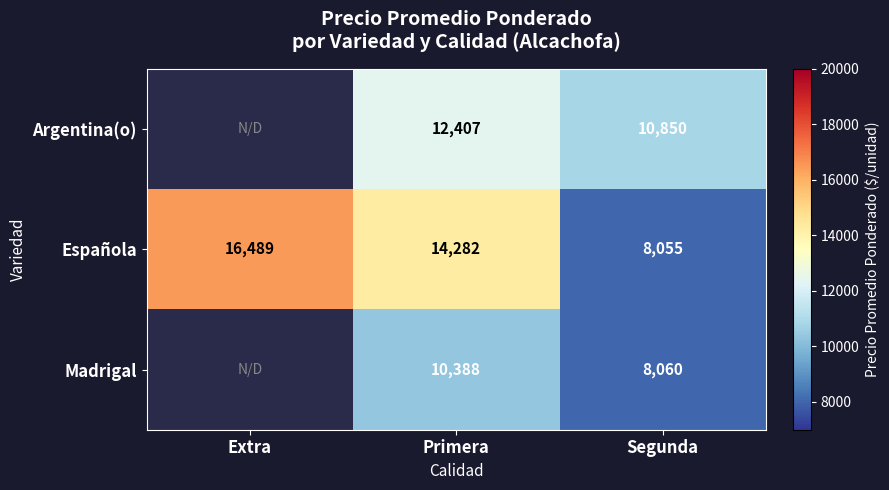

List the labels in order of Española value, largest first.

Extra, Primera, Segunda